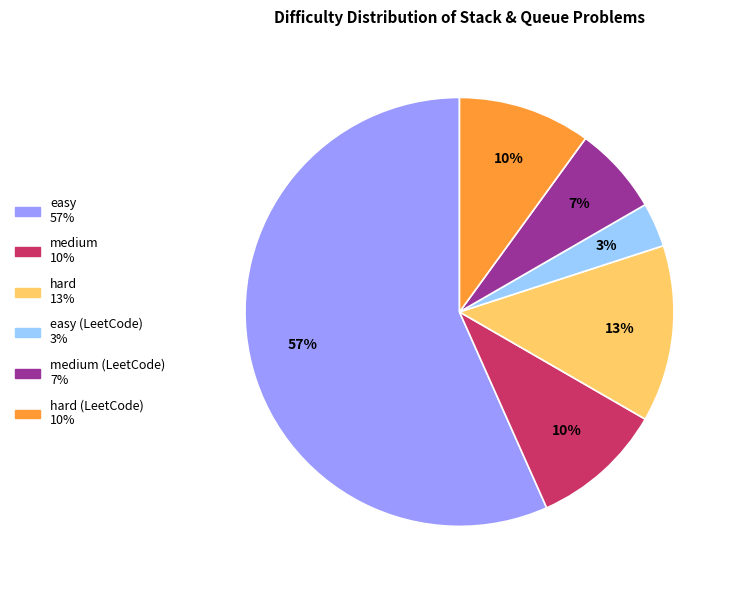

To the nearest percent, what is the average slice percentage?

17%